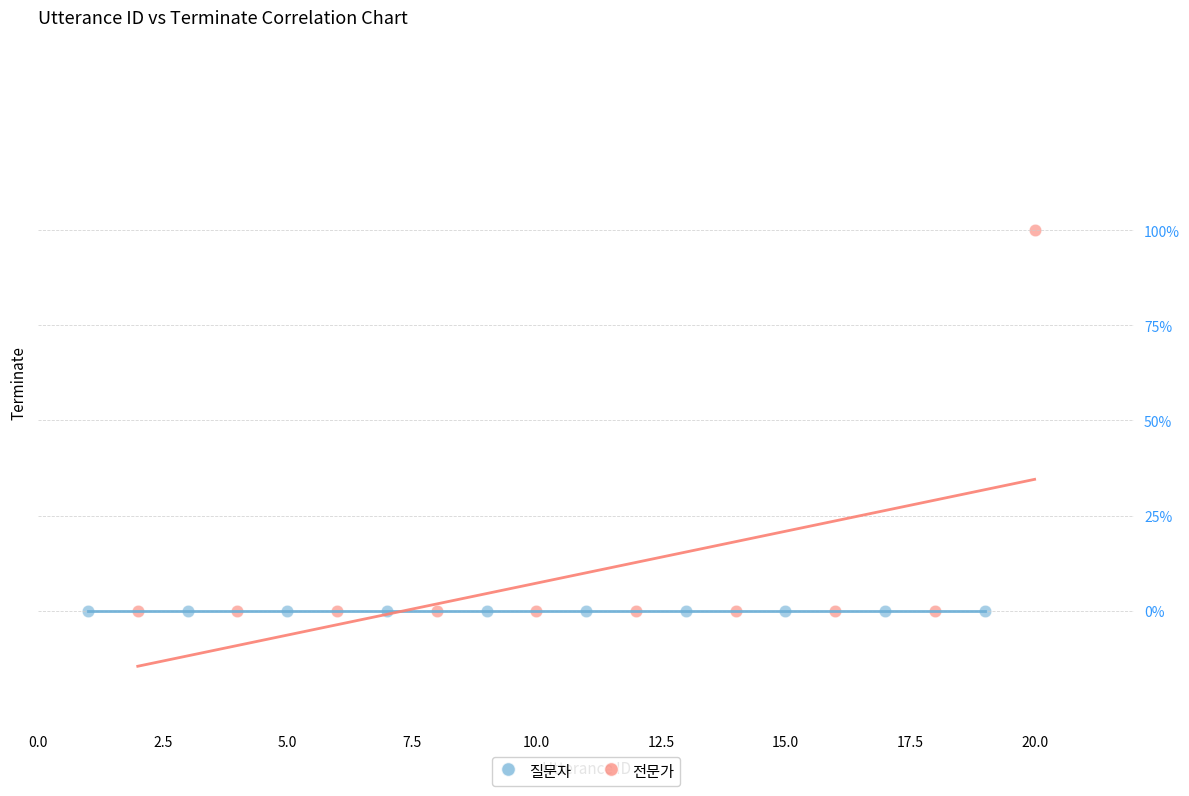

Which series contains the highest Y value?

전문가